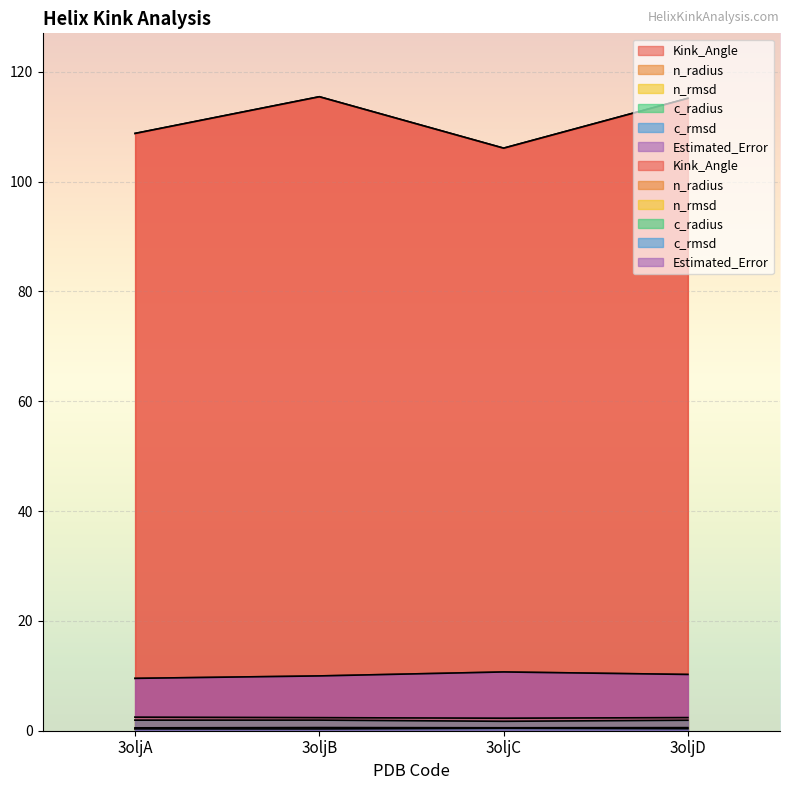

Which category has the lowest value across all series?

3oljB